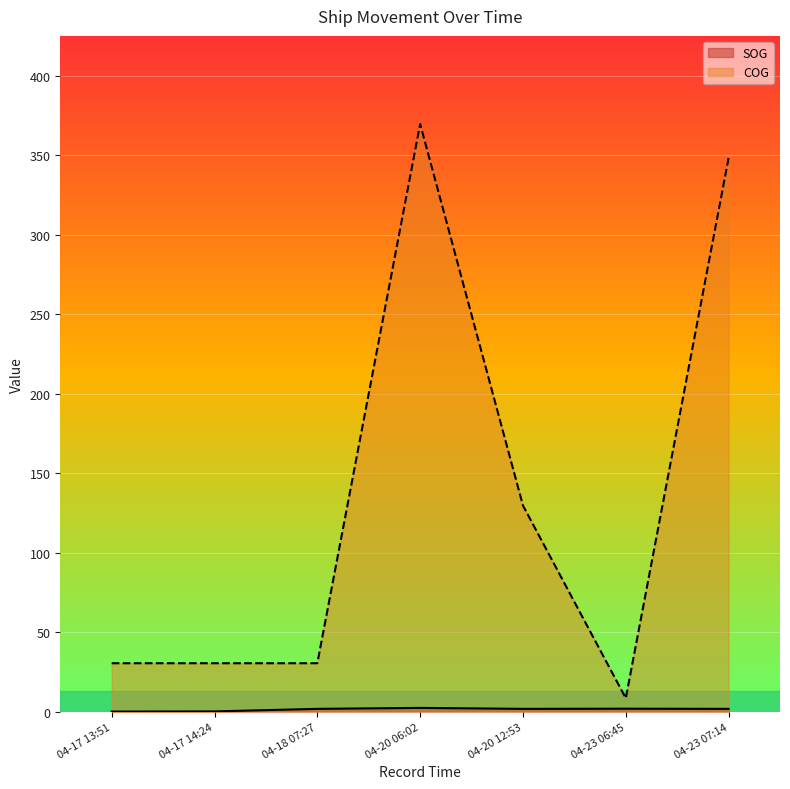

What are all the series names shown in the legend?

SOG, COG